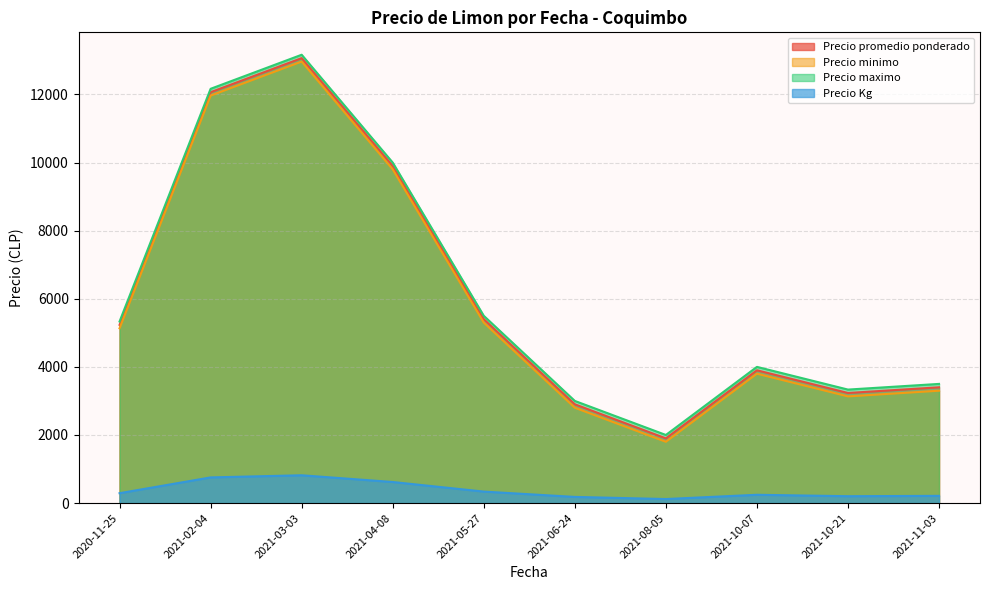

Between 2021-11-03 and 2021-08-05, which series saw the biggest shift?

Precio promedio ponderado